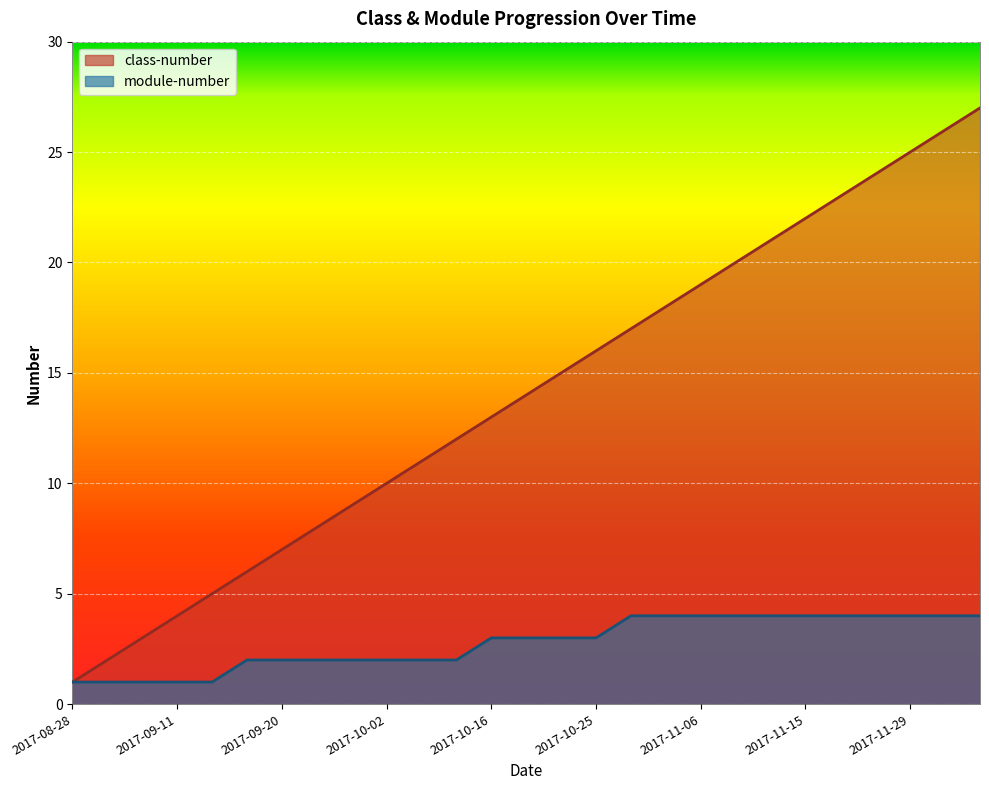

Rank the series by their maximum value, from lowest to highest.

module-number, class-number